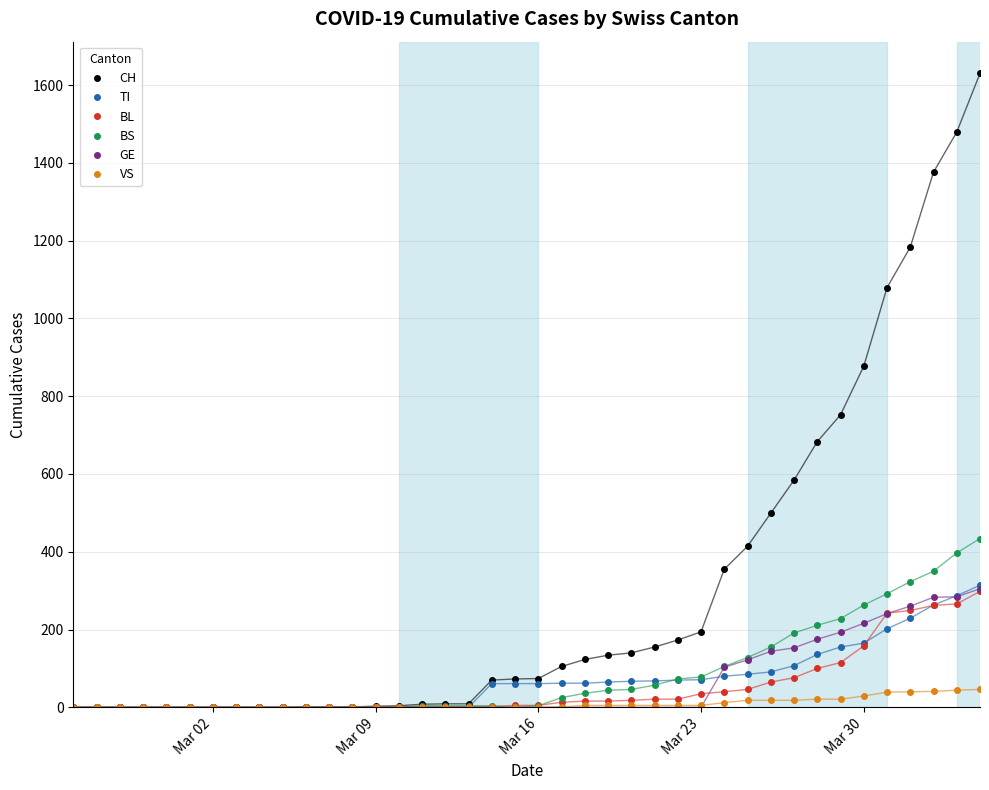

Which series has the widest spread of values?

CH